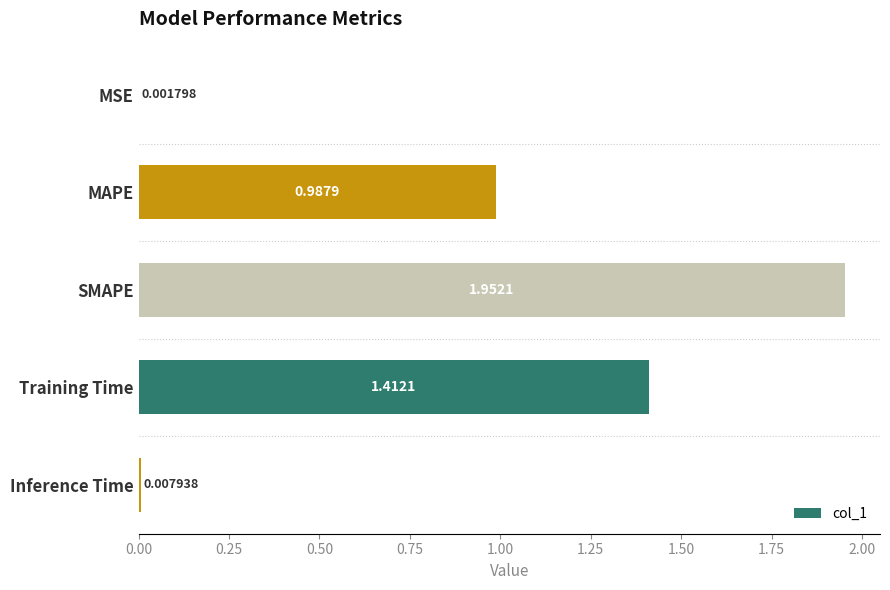

At which category does the chart reach its peak across all series?

SMAPE